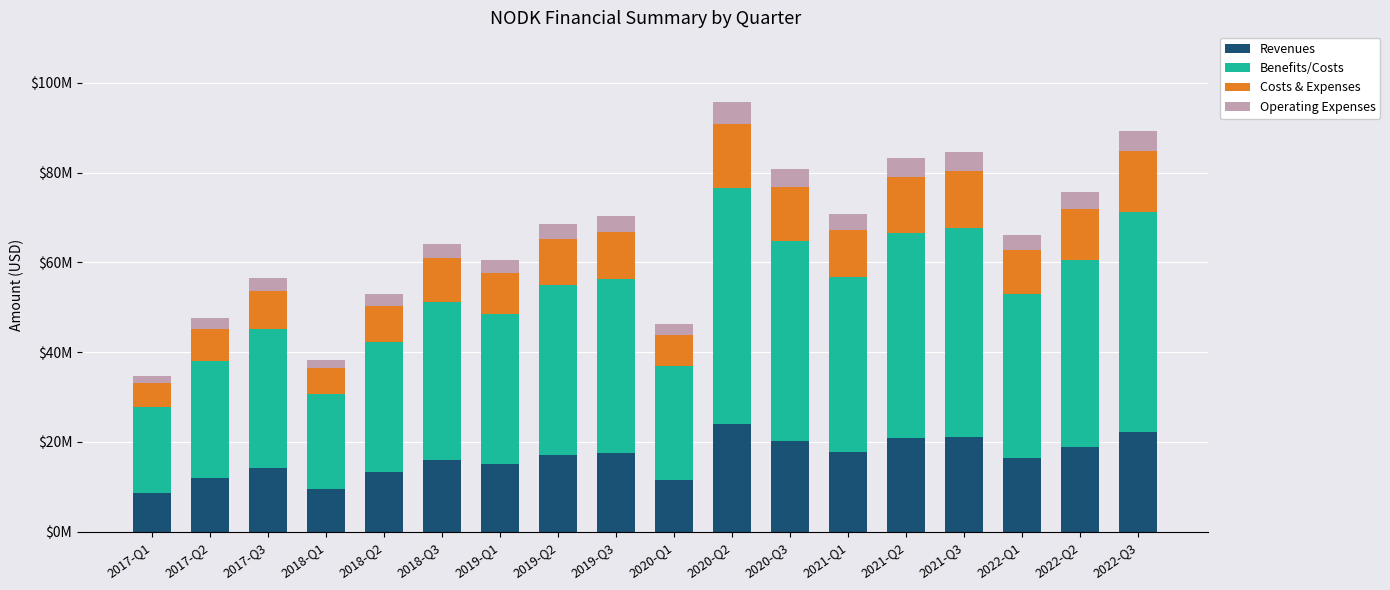

Are the bars grouped side by side (vs. stacked)?

No